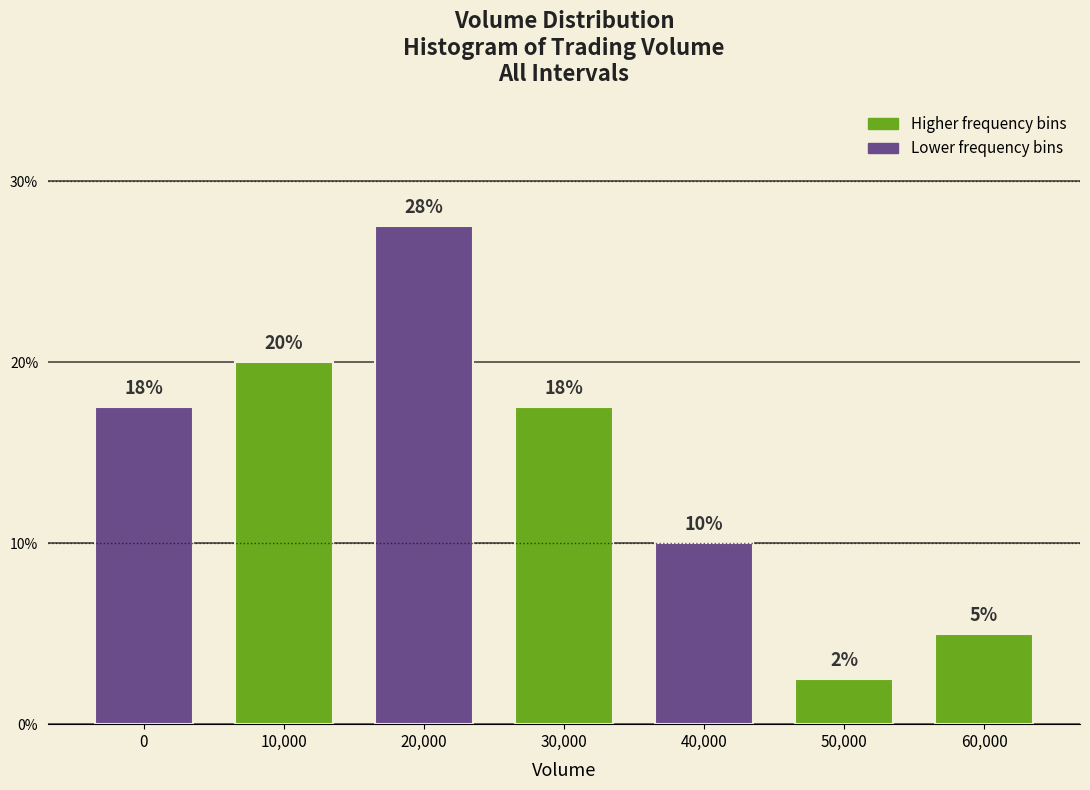

Are the bars horizontal?

No